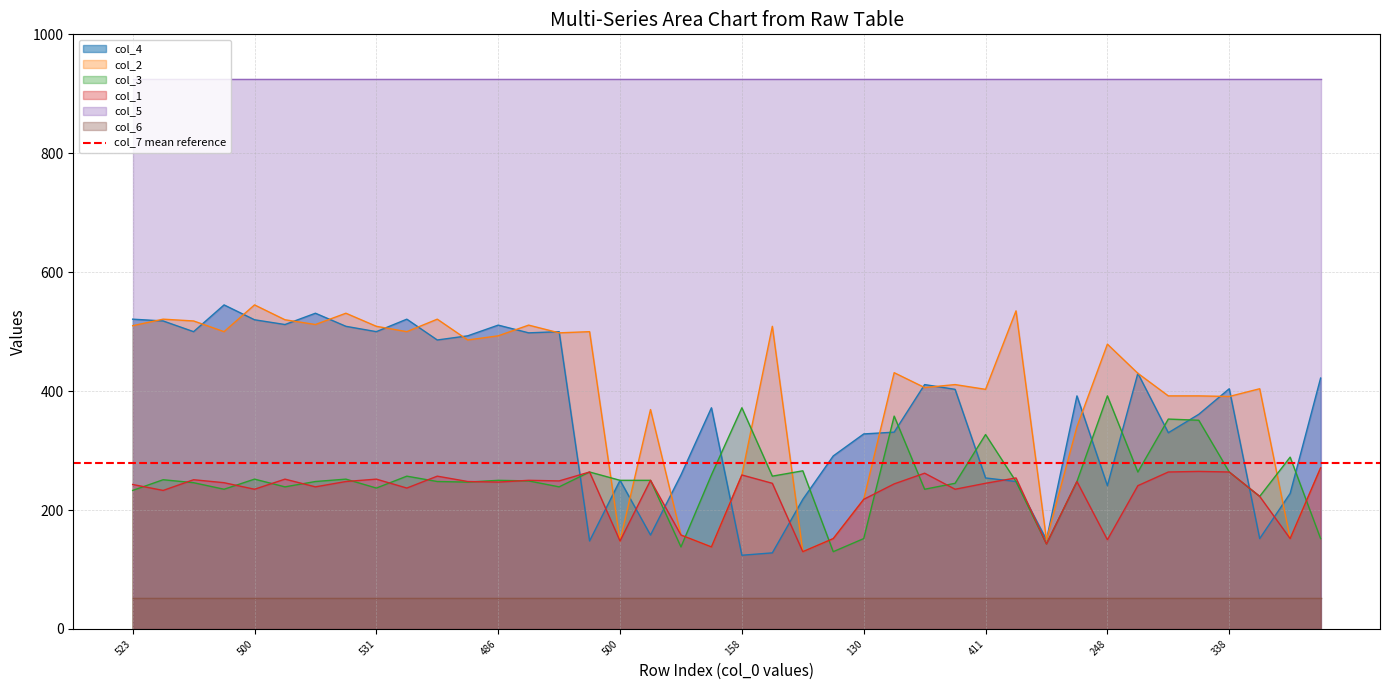

How many values in the col_4 series are below 403?

20